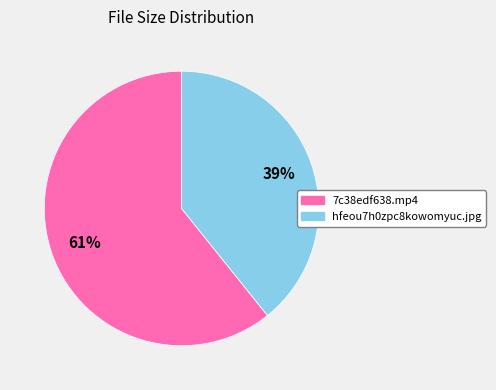

To the nearest percent, what is the difference between the 7c38edf638.mp4 and hfeou7h0zpc8kowomyuc.jpg slice percentages?

22%